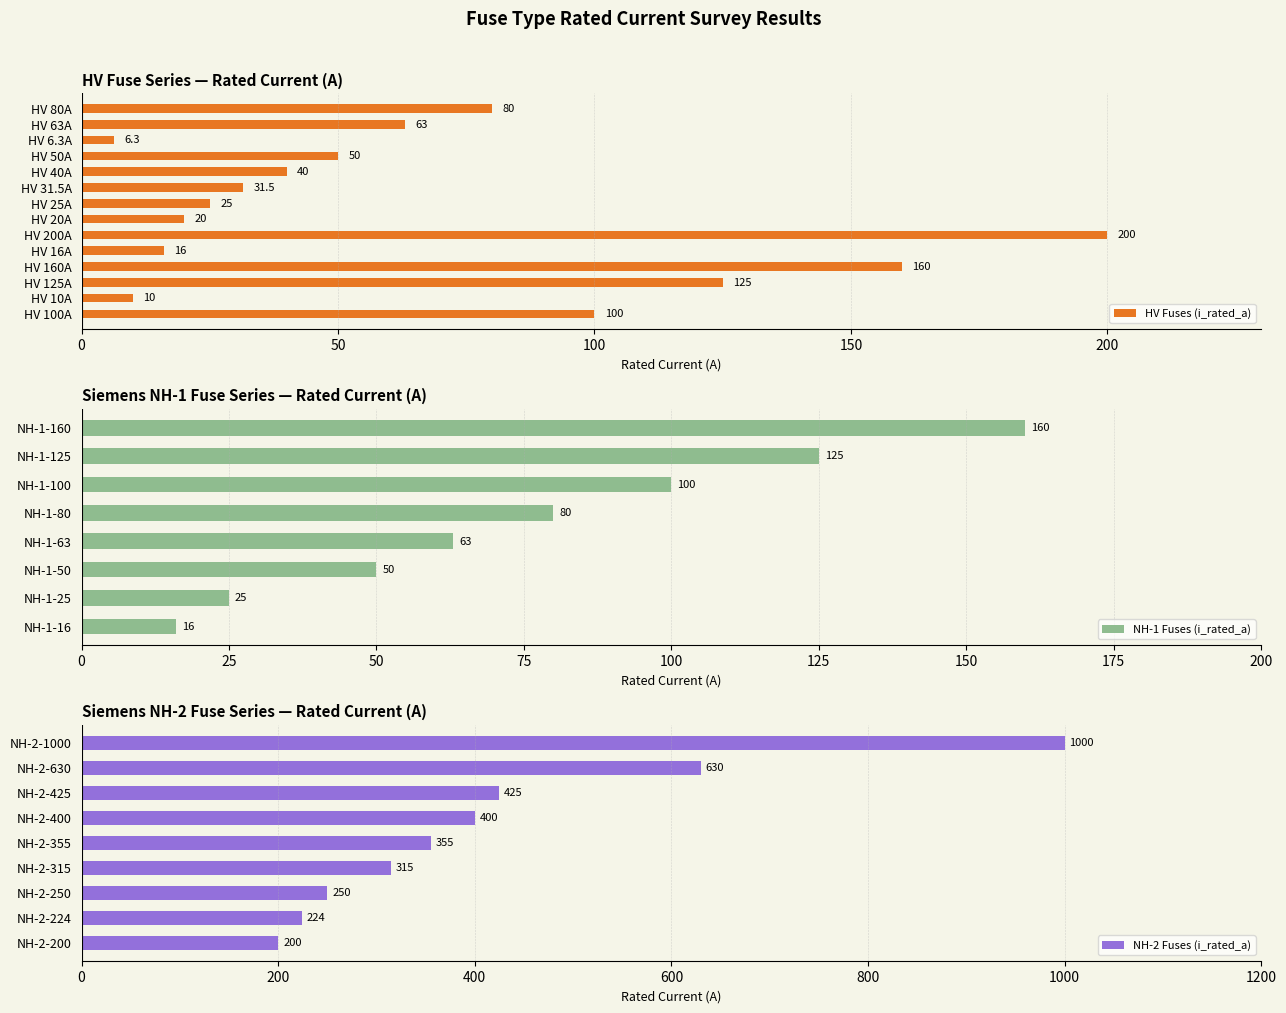

Rank the categories by value from highest to lowest.

NH-2-1000, NH-2-630, NH-2-425, NH-2-400, NH-2-355, NH-2-315, NH-2-250, NH-2-224, HV 200A, NH-2-200, HV 160A, NH-1-160, HV 125A, NH-1-125, HV 100A, NH-1-100, HV 80A, NH-1-80, HV 63A, NH-1-63, HV 50A, NH-1-50, HV 40A, HV 31.5A, HV 25A, NH-1-25, HV 20A, HV 16A, NH-1-16, HV 10A, HV 6.3A